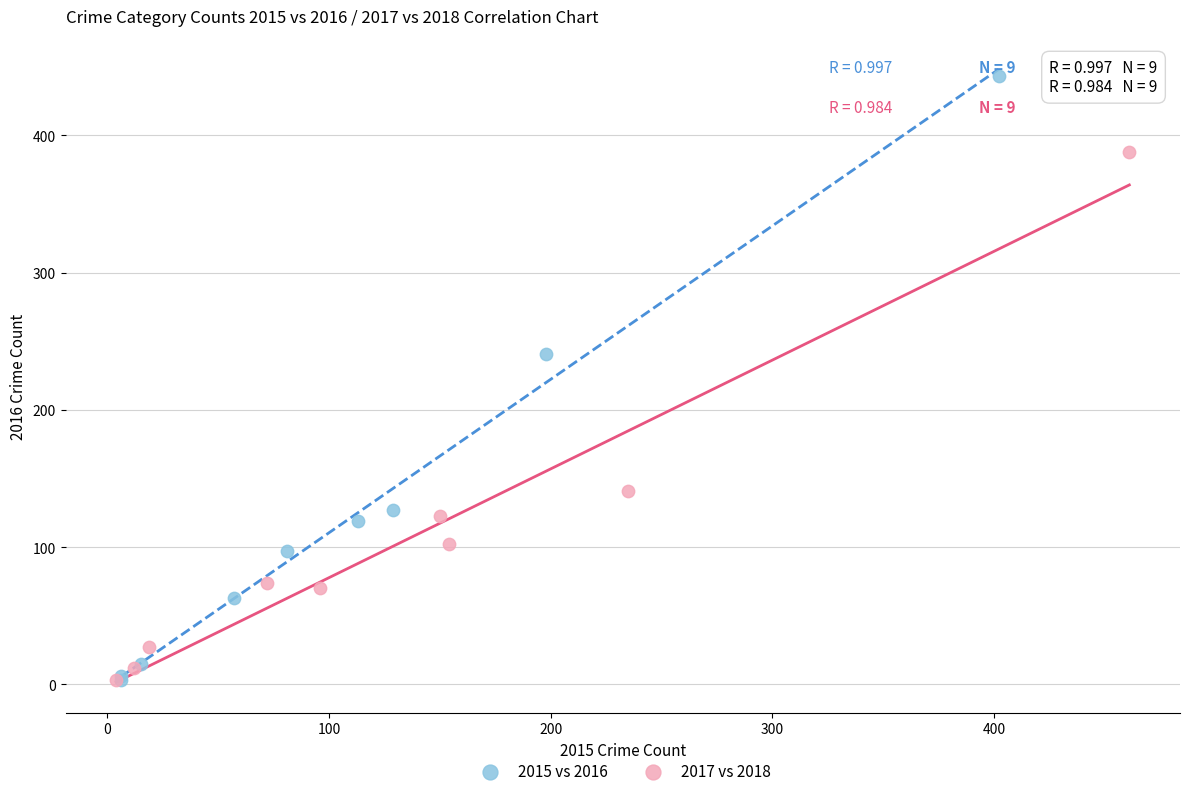

Which series has the widest spread of Y values?

2015 vs 2016